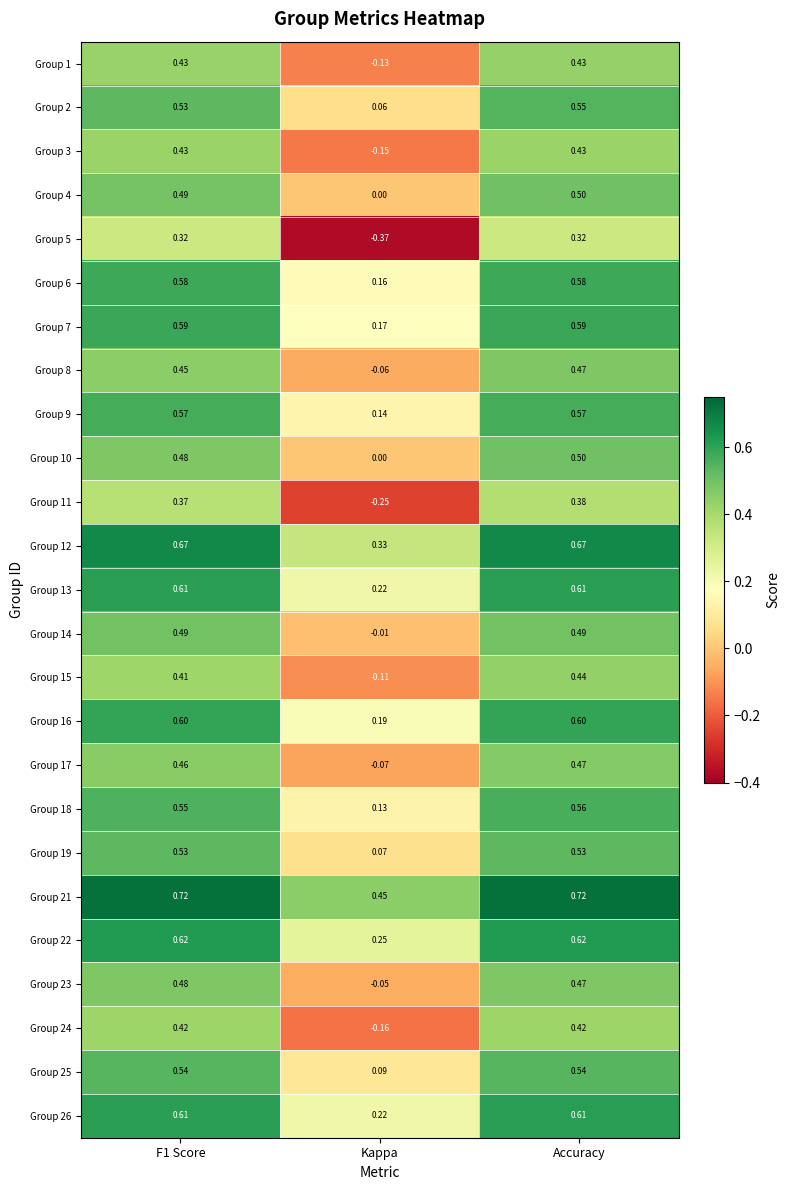

Between F1 Score and Kappa, which series saw the biggest shift?

Group 5